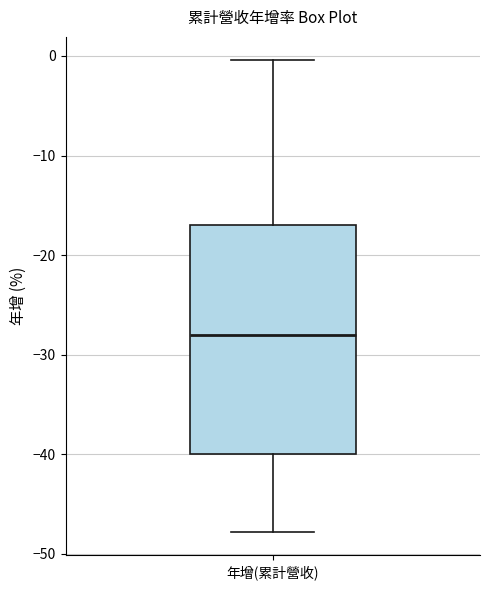

Transcribe this box plot: give where the median line is, the range the box spans, and where the two whiskers end, as read against the y-axis. The values are not printed on the chart, so give them approximately, as read against the axis.

median -28, box -40 to -17, whiskers -48 to 0